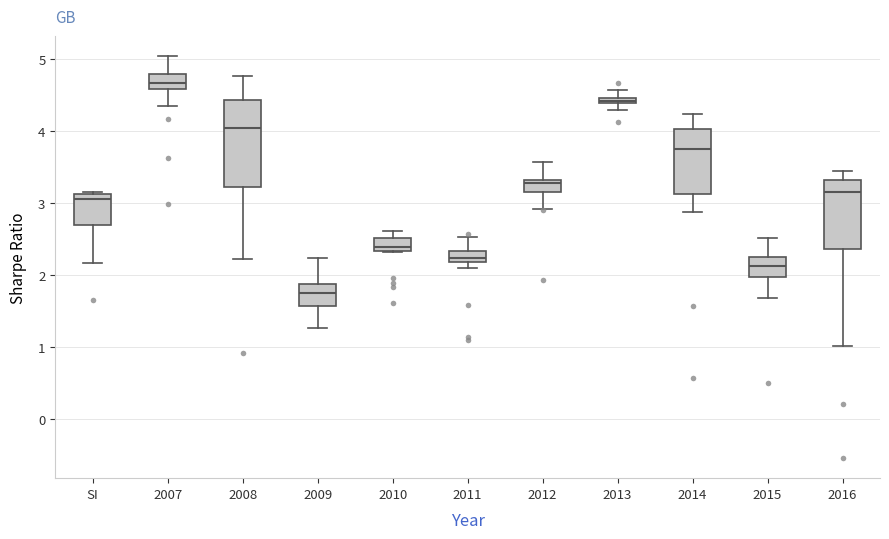

Which box is the tallest, from its lower edge to its upper edge?

2008